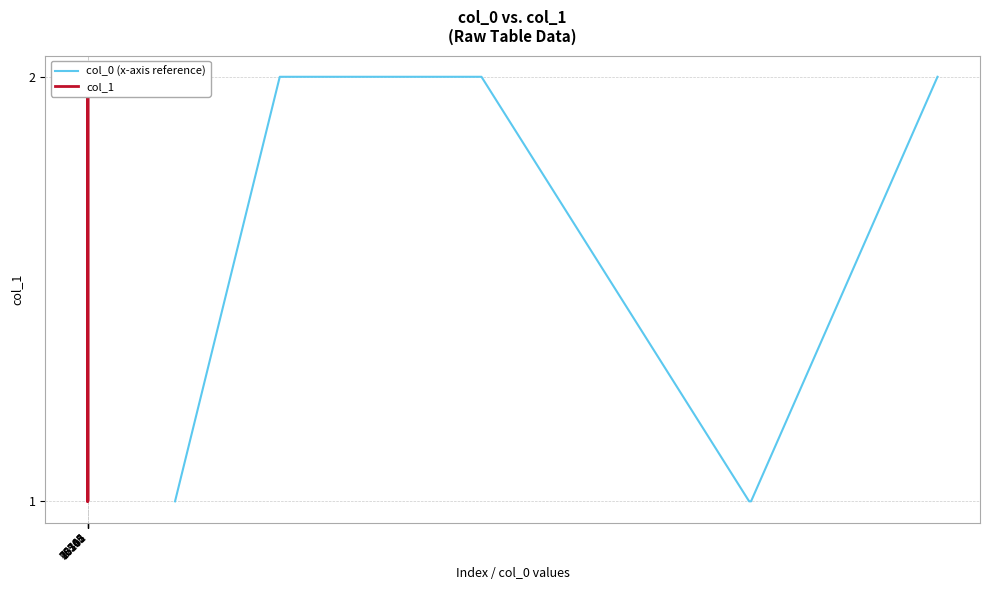

What is the highest value of the col_0 (x-axis reference) series?

2